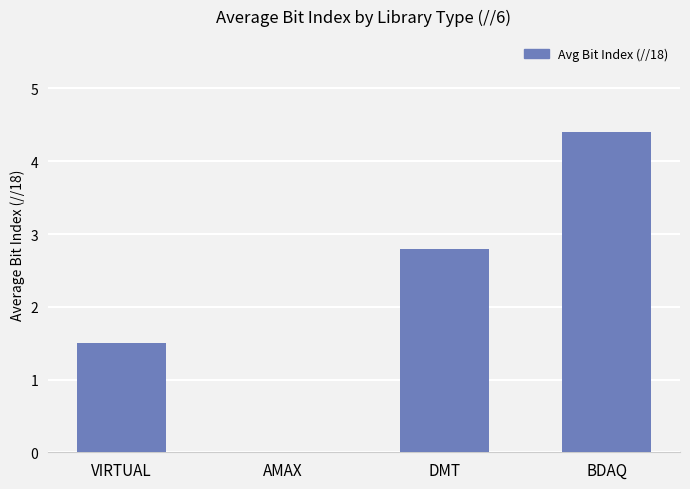

The value at AMAX is 2.4. True or false?

False